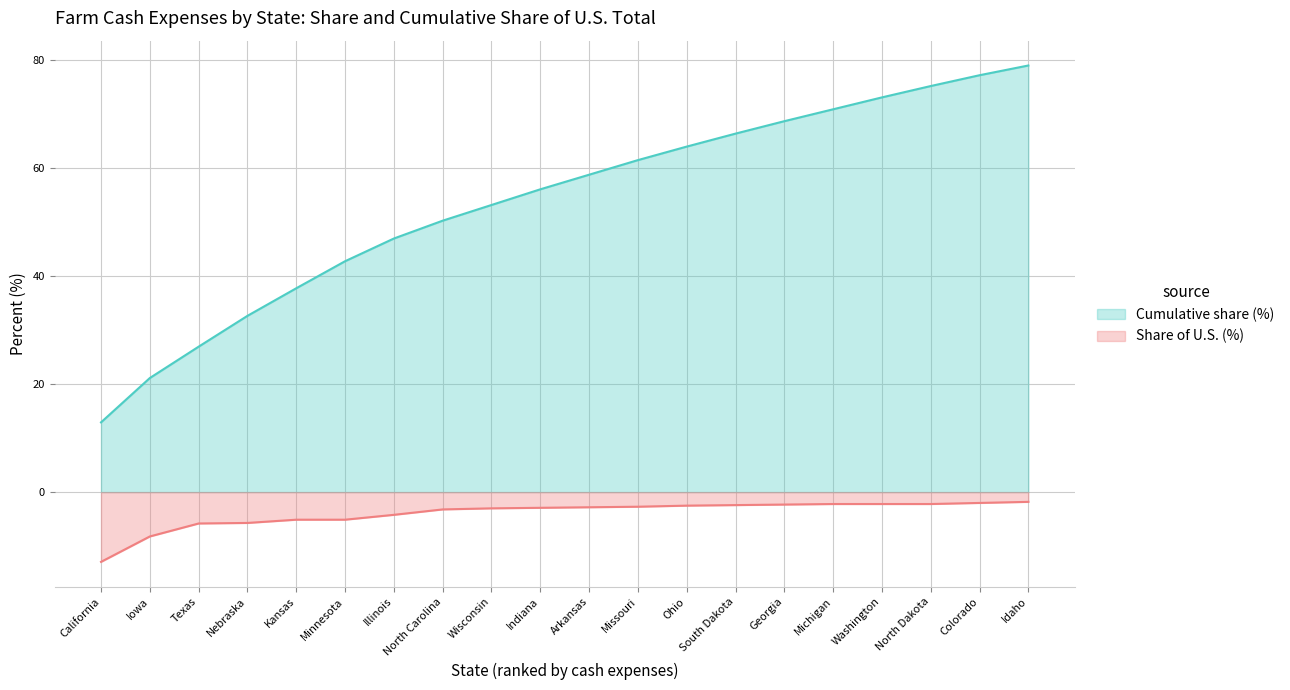

At which category is the sum across all series the highest?

Idaho